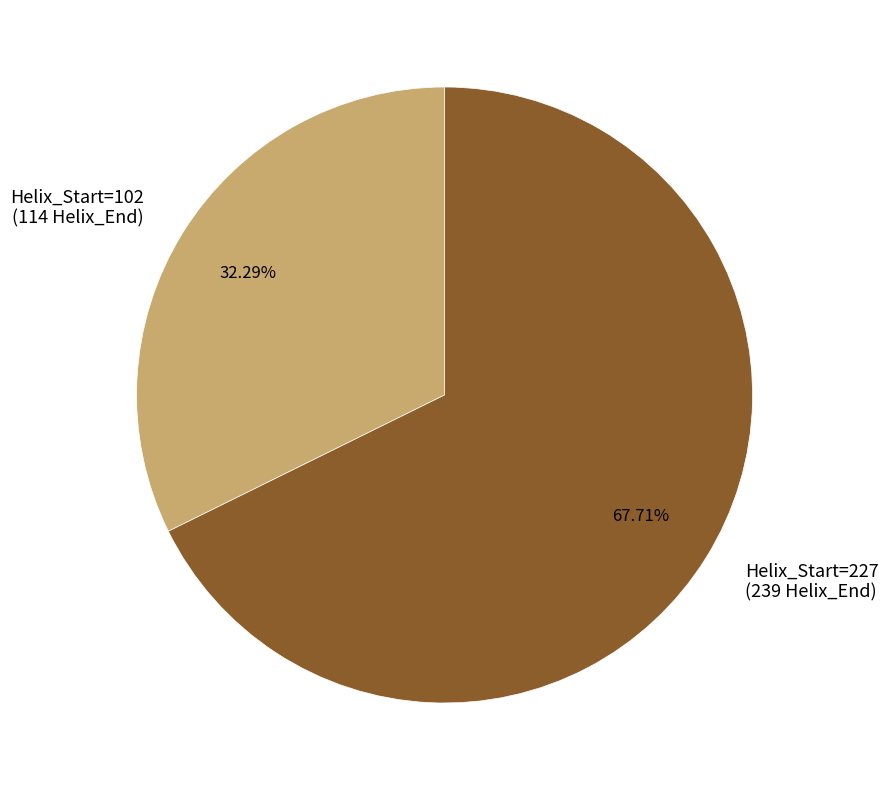

Is the sum of Helix_Start=102 (114 Helix_End) and Helix_Start=227 (239 Helix_End) greater than half?

Yes